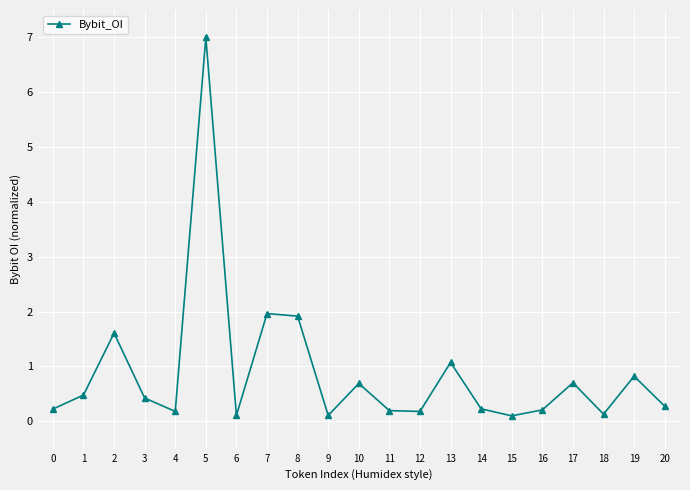

What is the difference between the values at 13 and 4?

0.9